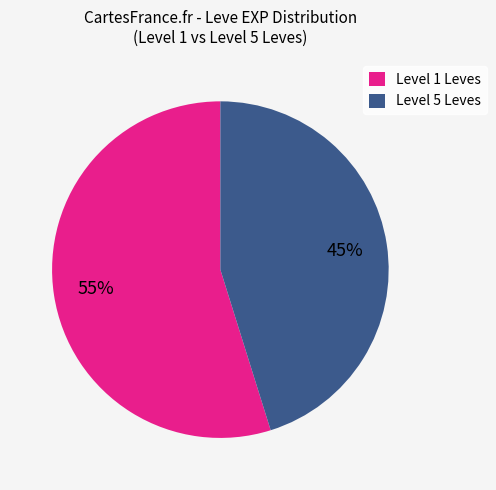

Do Level 5 Leves and Level 1 Leves together represent more than half of the pie?

Yes